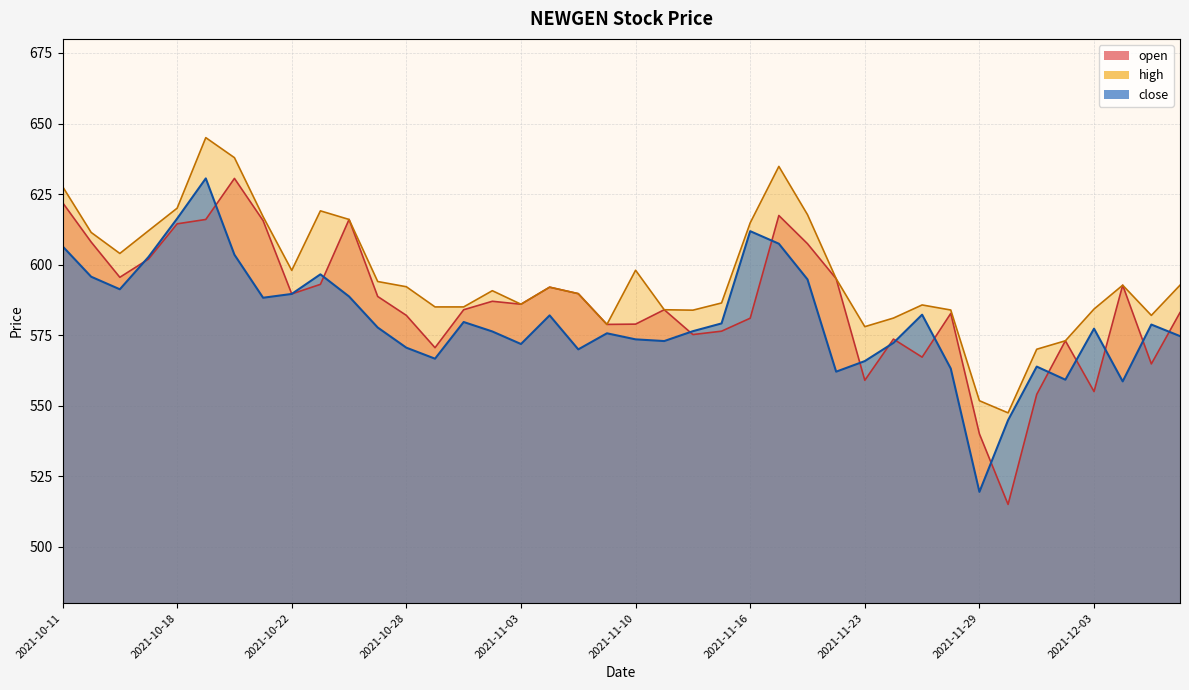

At how many categories does at least one series exceed 535?

40